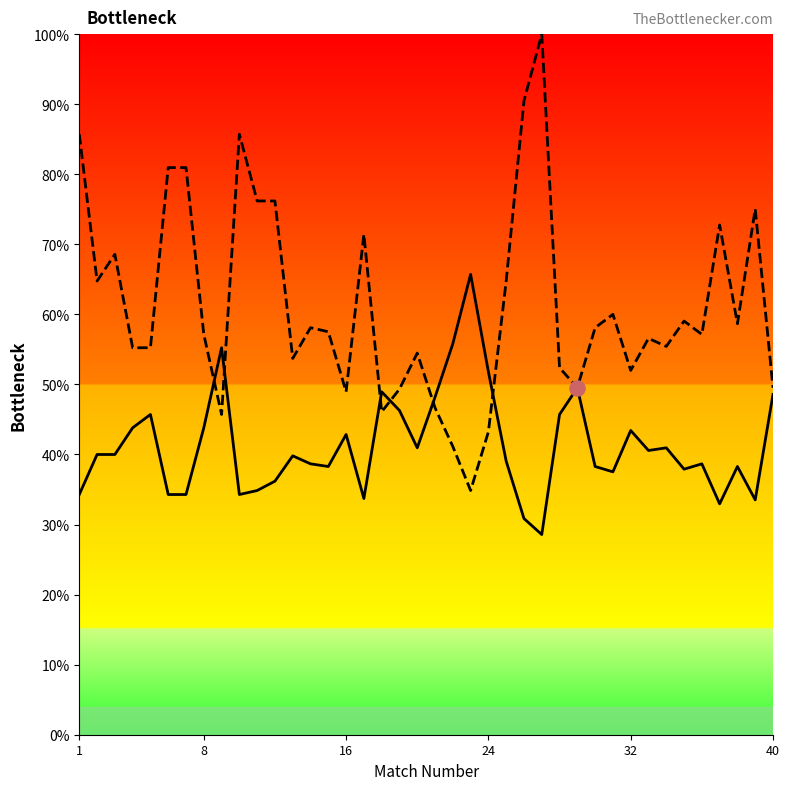

Which series has the widest spread of Y values?

Odd_A_FT